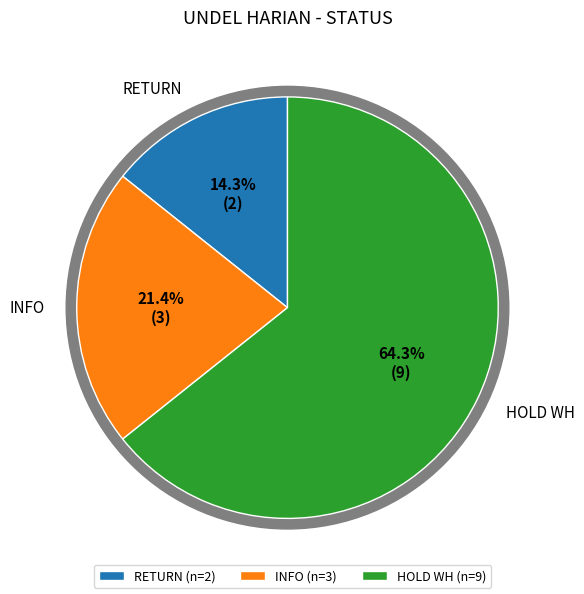

The HOLD WH slice represents 64% of the pie. True or false?

True